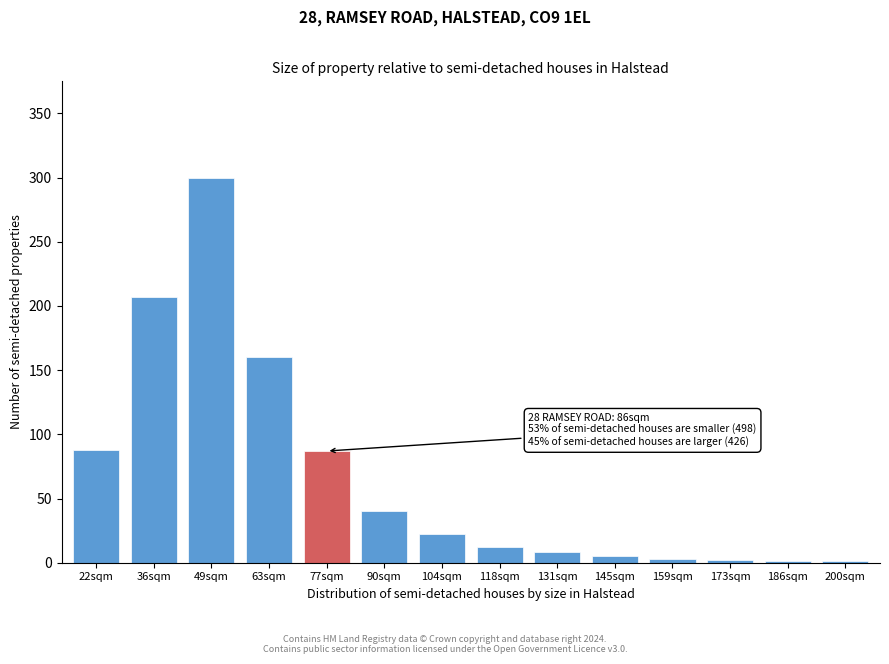

The chart shows a value of 160 at 63sqm. True or false?

True